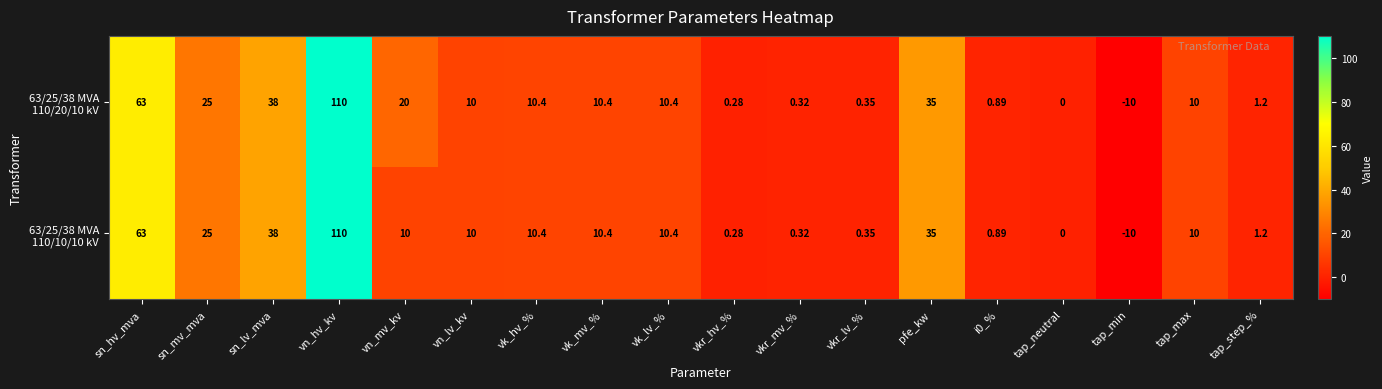

Which label corresponds to the smallest value in the chart?

tap_min